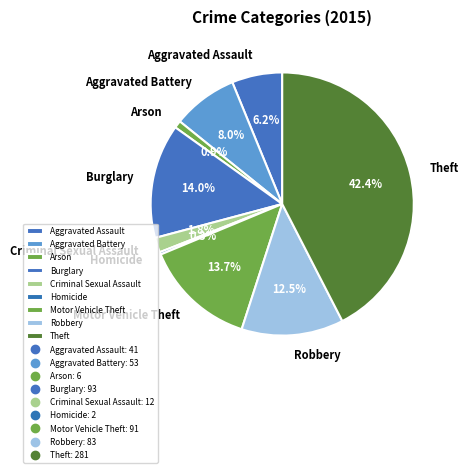

Count the number of slices in the pie.

9